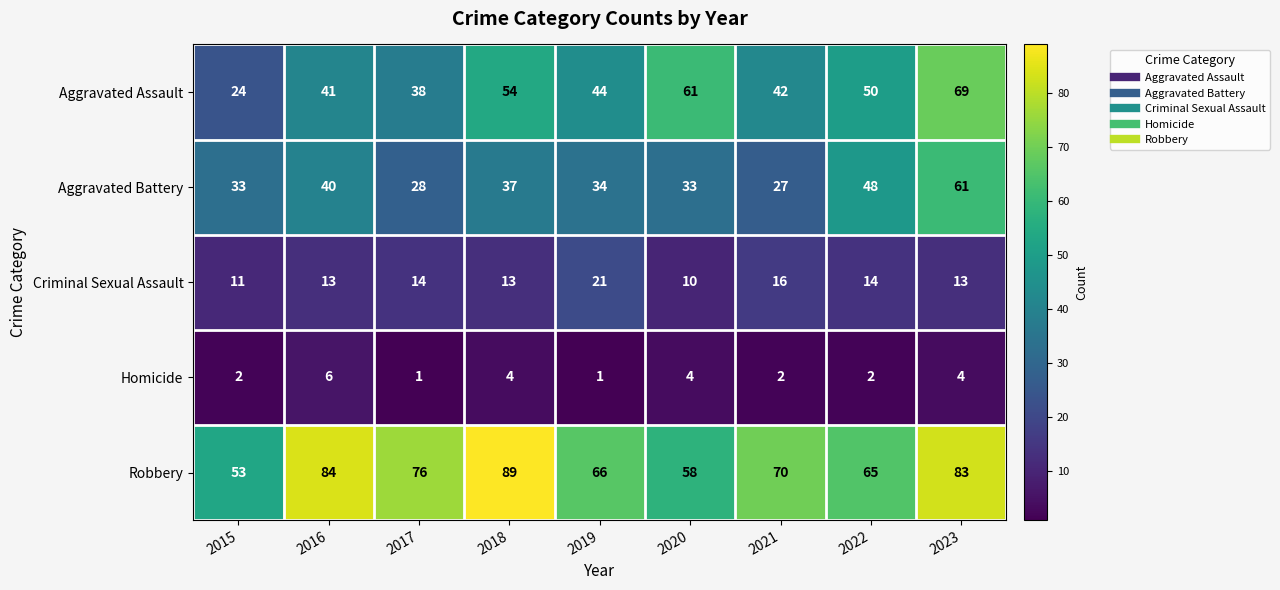

Which series has the largest total across all categories?

Robbery